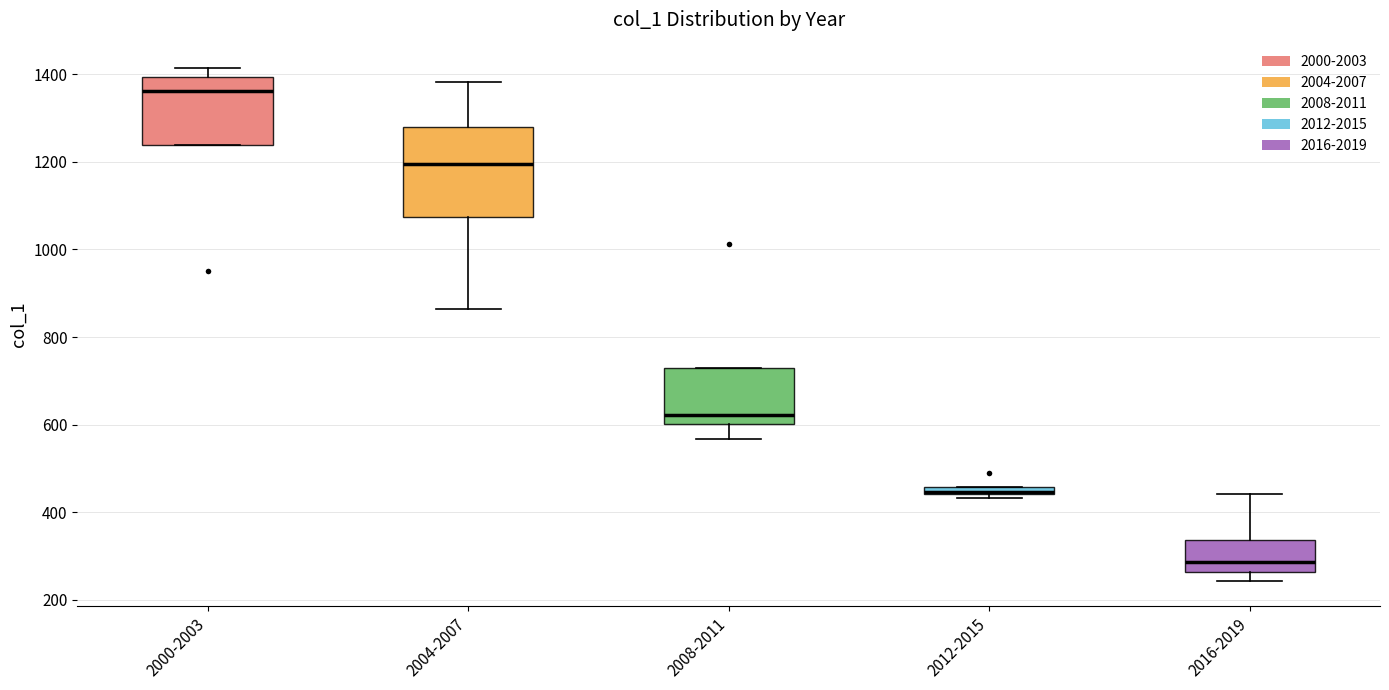

Comparing the boxes themselves (not the whiskers), which one is the tallest?

2004-2007